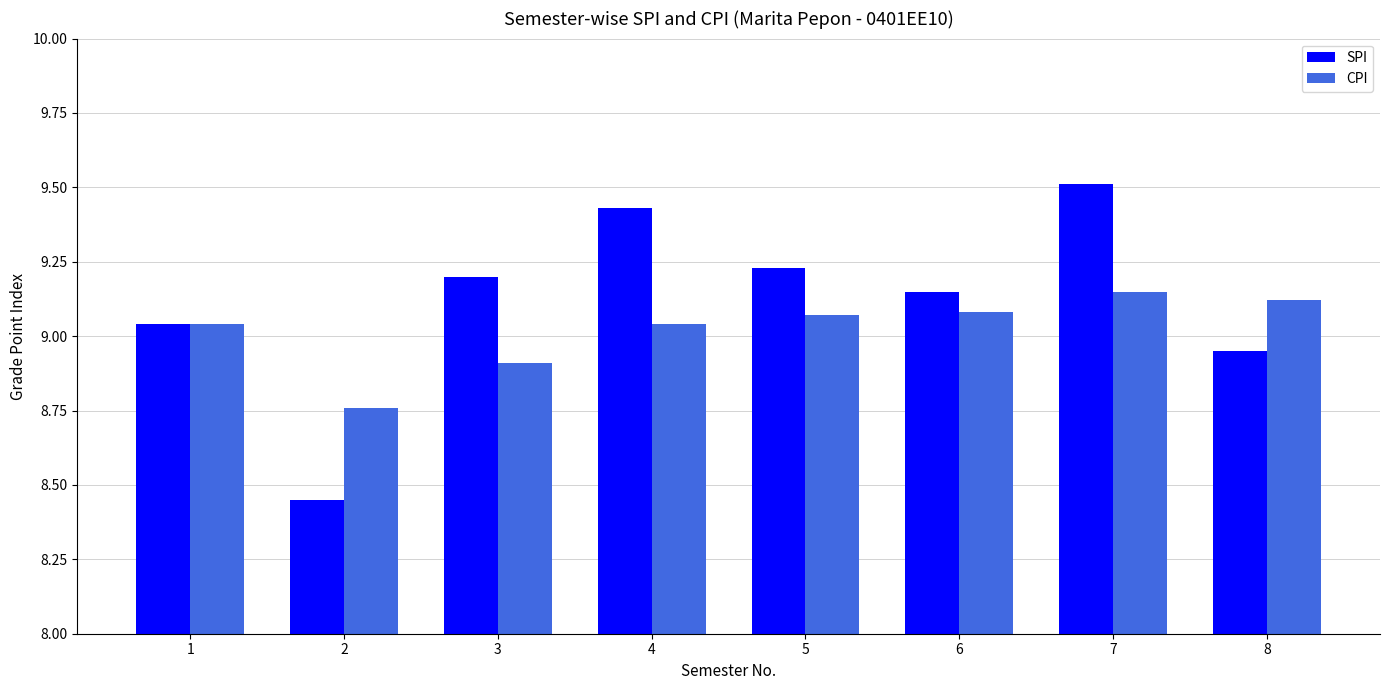

List the labels in order of SPI value, smallest first.

2, 8, 1, 6, 3, 5, 4, 7